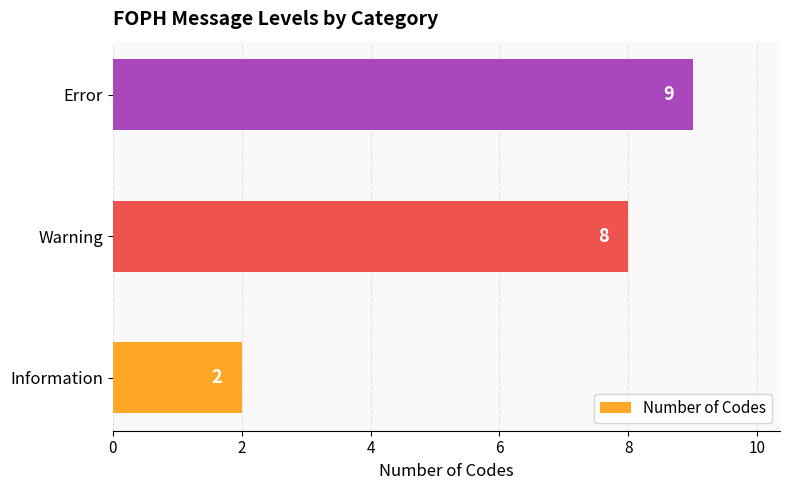

What is the change in value from Information to Warning?

+6